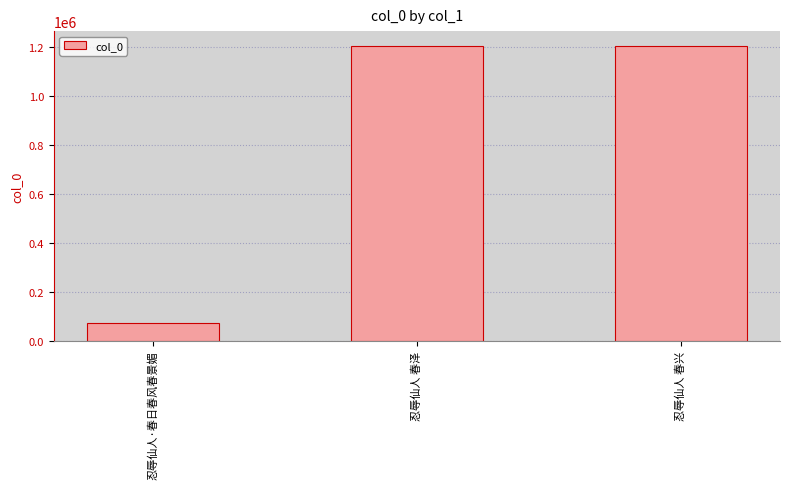

True or false: the data shows 1626728 at 忍辱仙人 春兴.

False